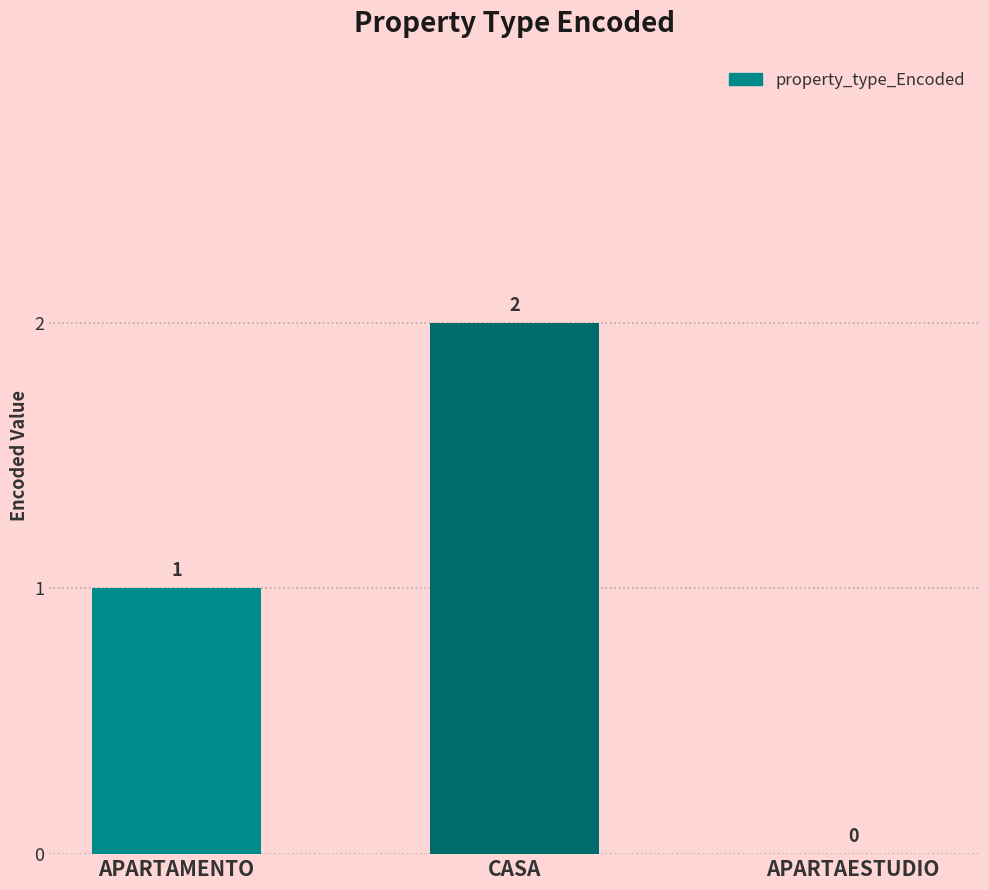

Count the values in the range 0 to 2.

3